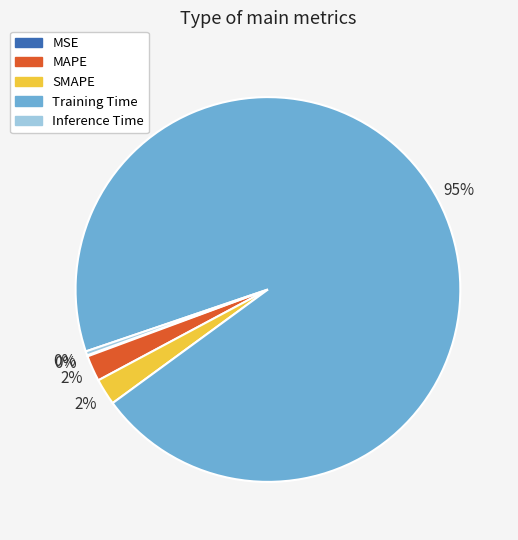

To the nearest percent, what is the average slice percentage?

20%